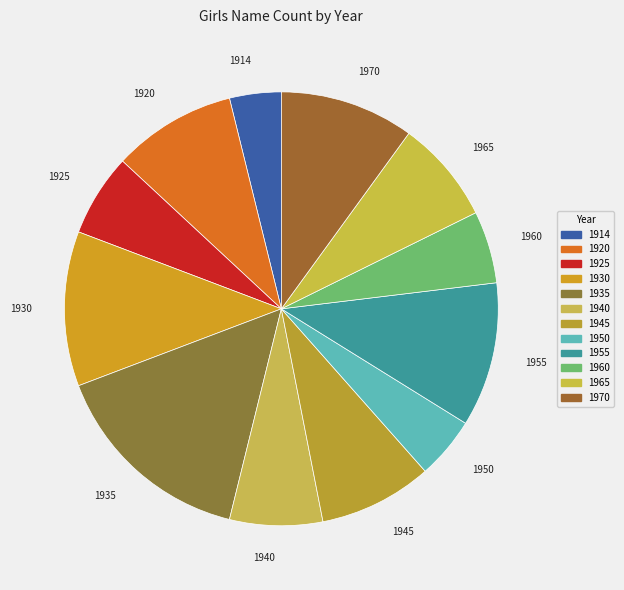

How many segments does this pie chart have?

12